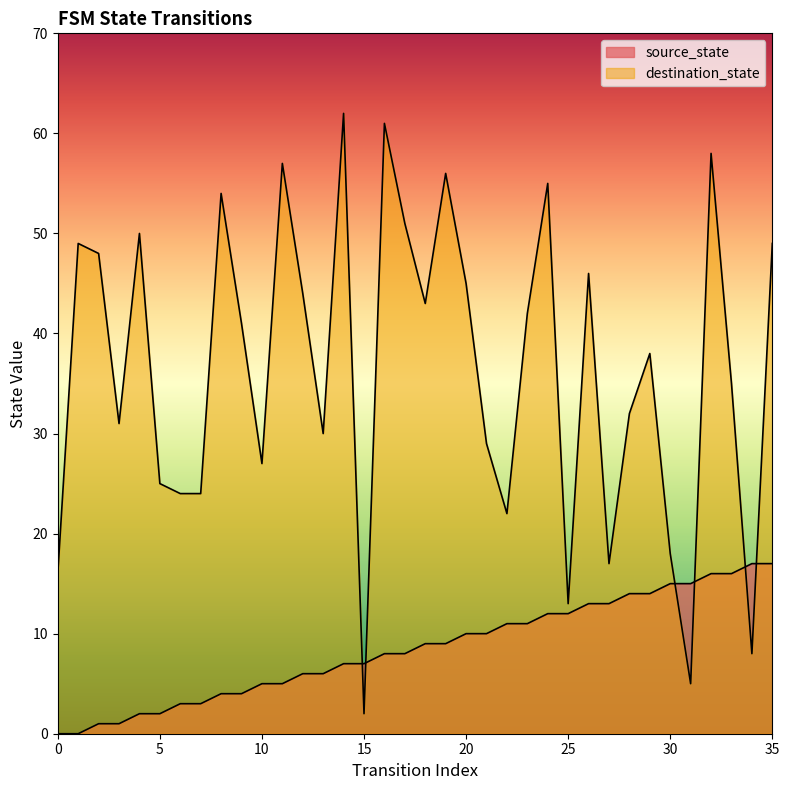

Between which two adjacent categories do destination_state and source_state first intersect?

14 and 15